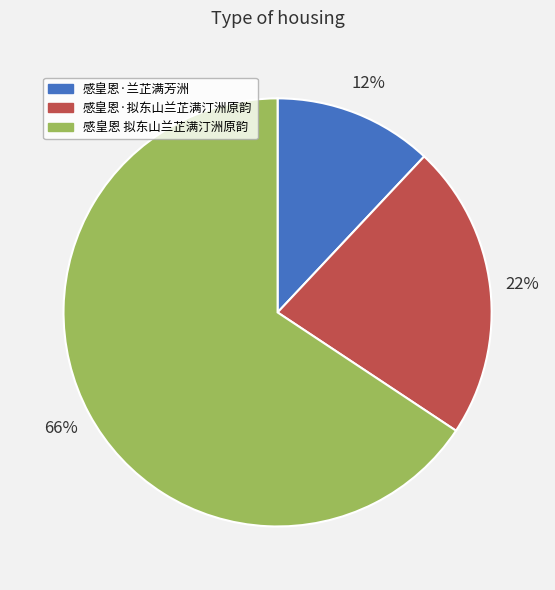

To the nearest percent, what percentage of the pie is 感皇恩·兰芷满芳洲?

12%